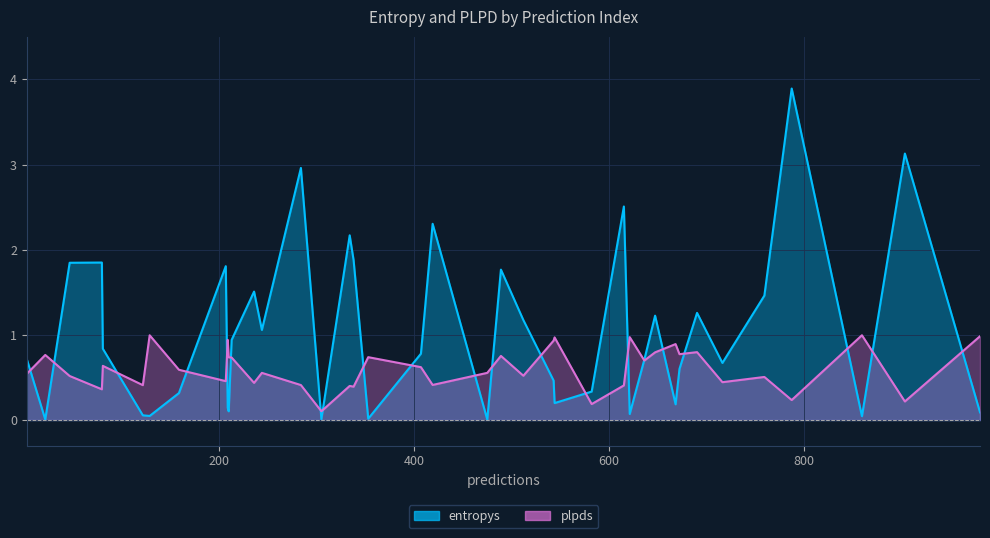

What is the difference between the maximum and minimum values in the entropys series?

3.9